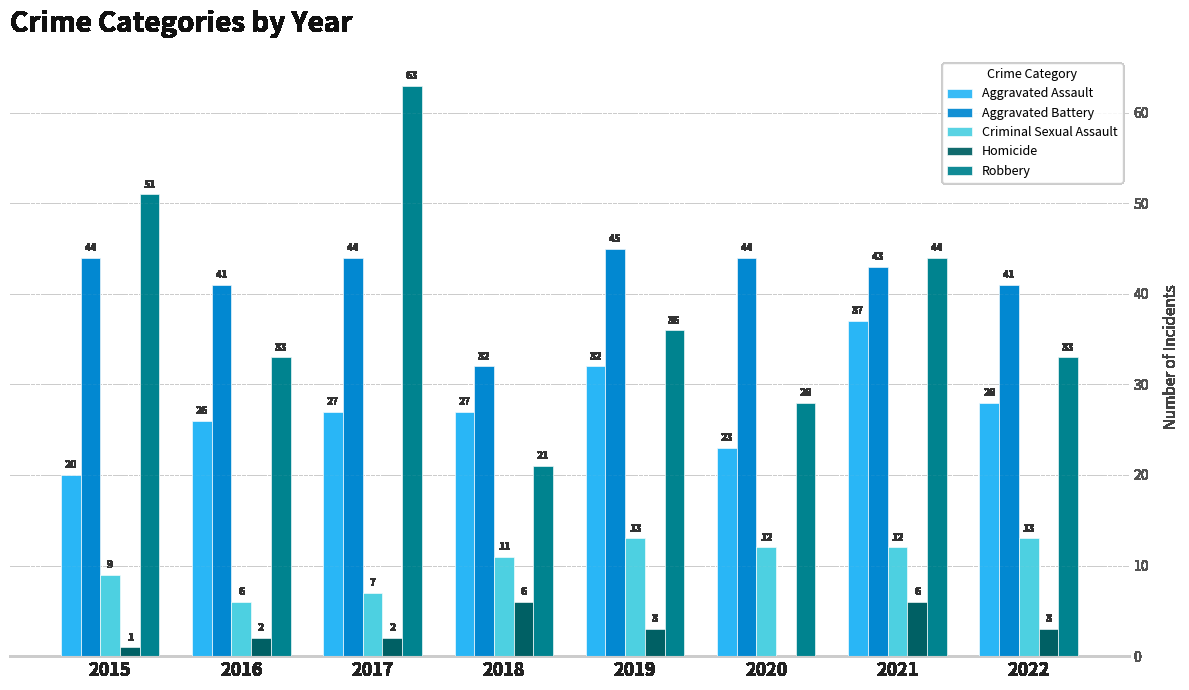

What is the highest value of the Aggravated Assault series?

37